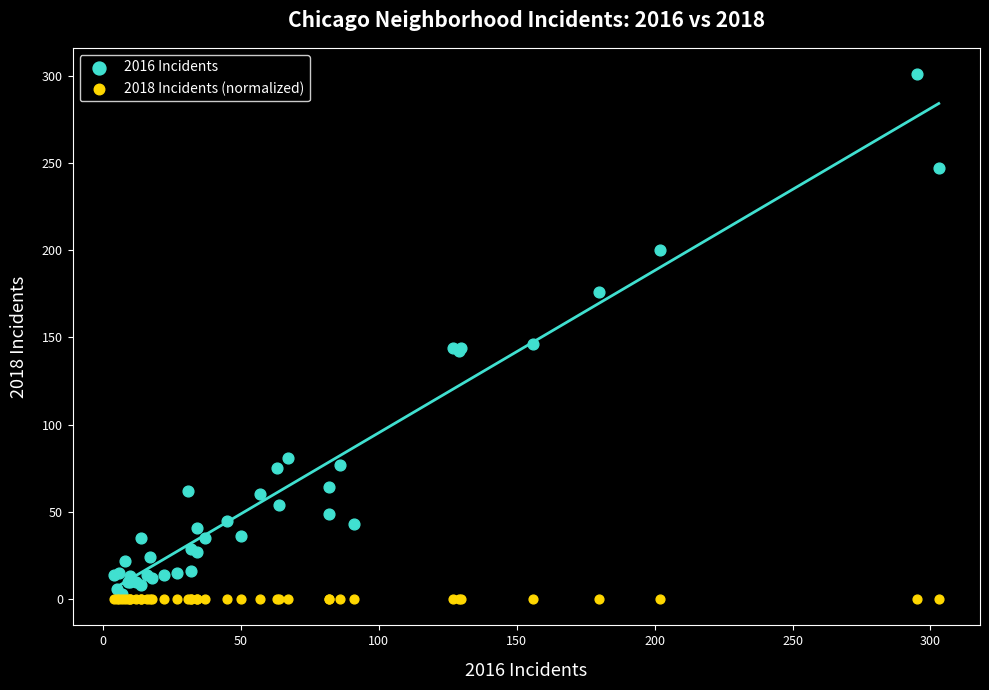

Which series has the largest Y range (max minus min)?

2016 Incidents